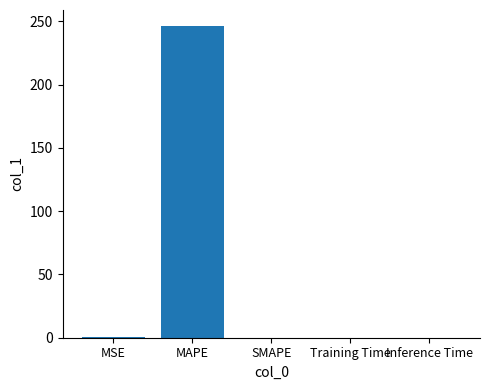

The value at SMAPE is 0.0. True or false?

True